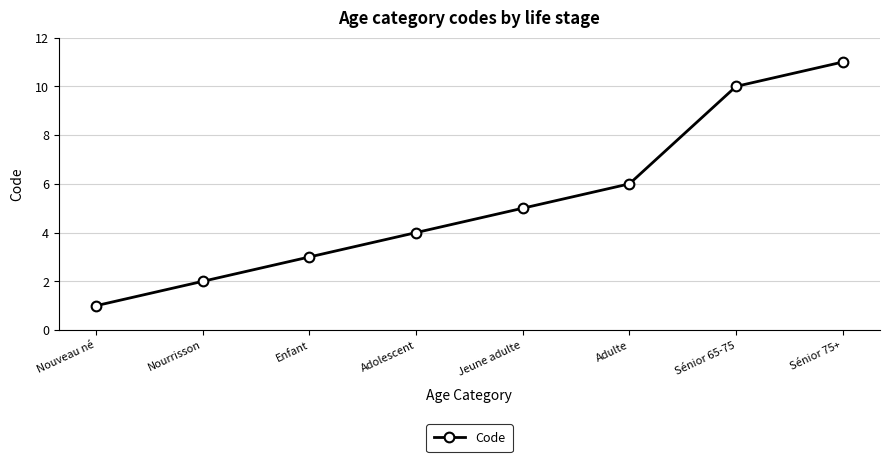

Reading right to left, extract all data points from this chart.

Sénior 75+=11	Sénior 65-75=10	Adulte=6	Jeune adulte=5	Adolescent=4	Enfant=3	Nourrisson=2	Nouveau né=1